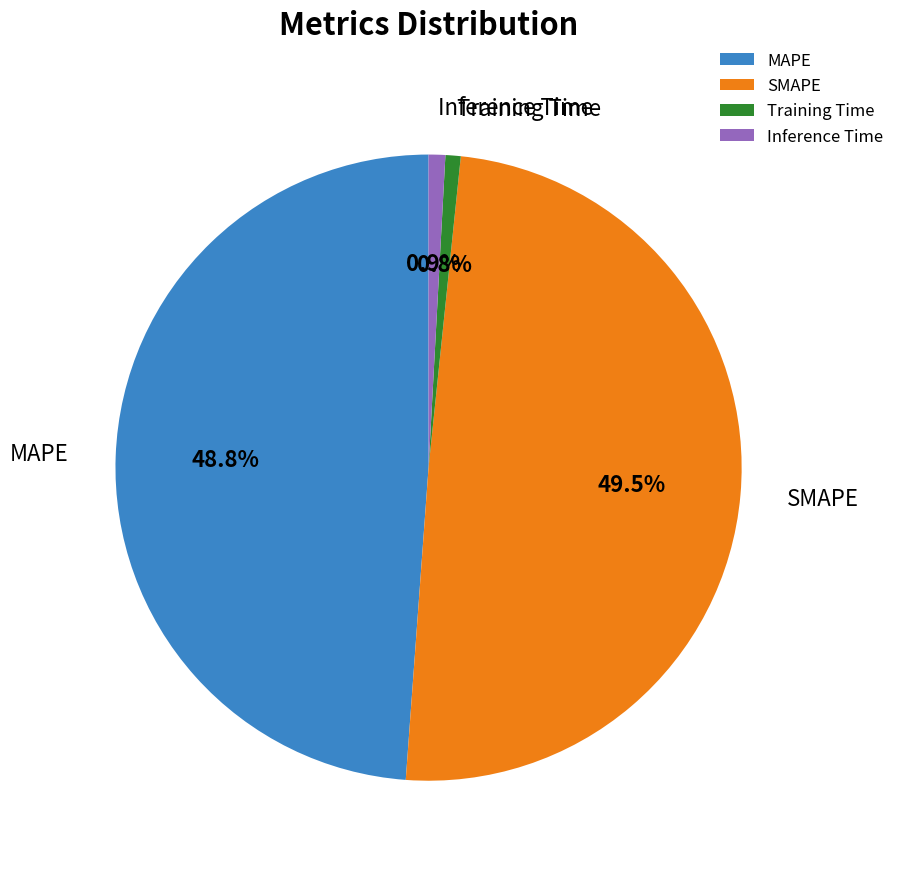

What is the largest slice in the pie chart?

SMAPE